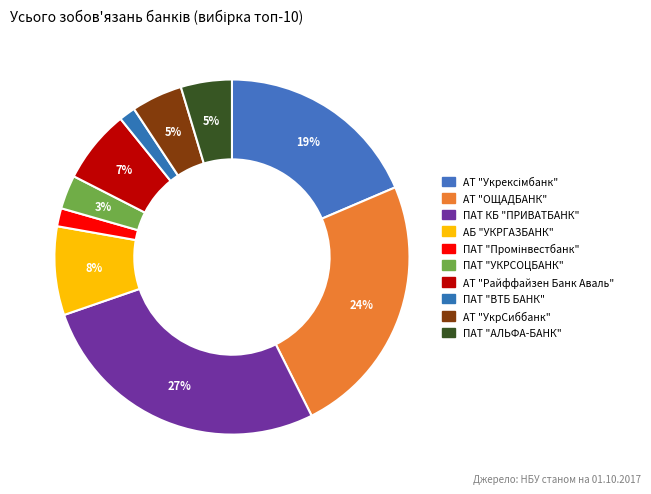

To the nearest percent, what portion does АТ "Укрексімбанк" represent?

19%